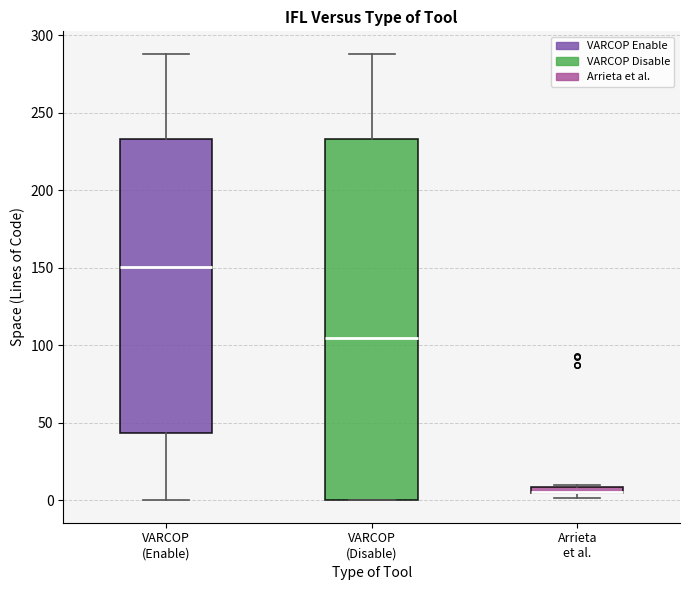

Which box is the tallest, from its lower edge to its upper edge?

VARCOP (Disable)